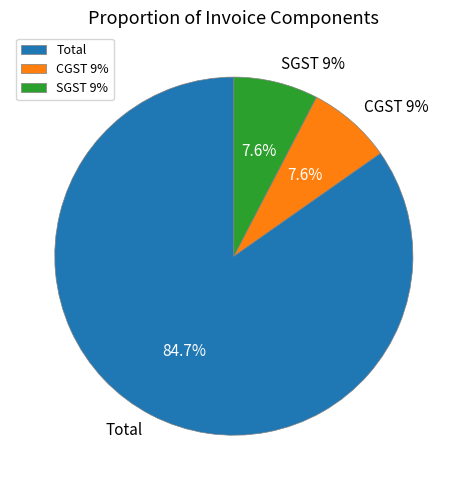

How many slices are in this pie chart?

3